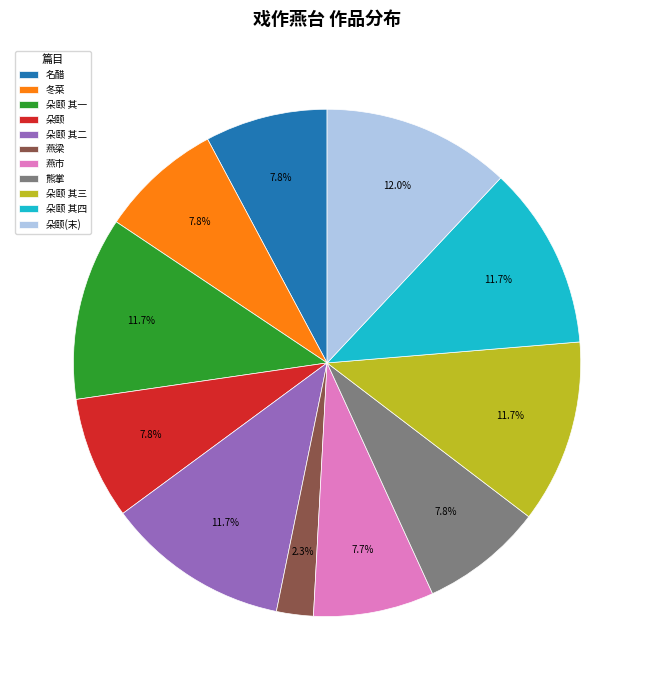

Is 朵颐 其二 the majority of the pie?

No